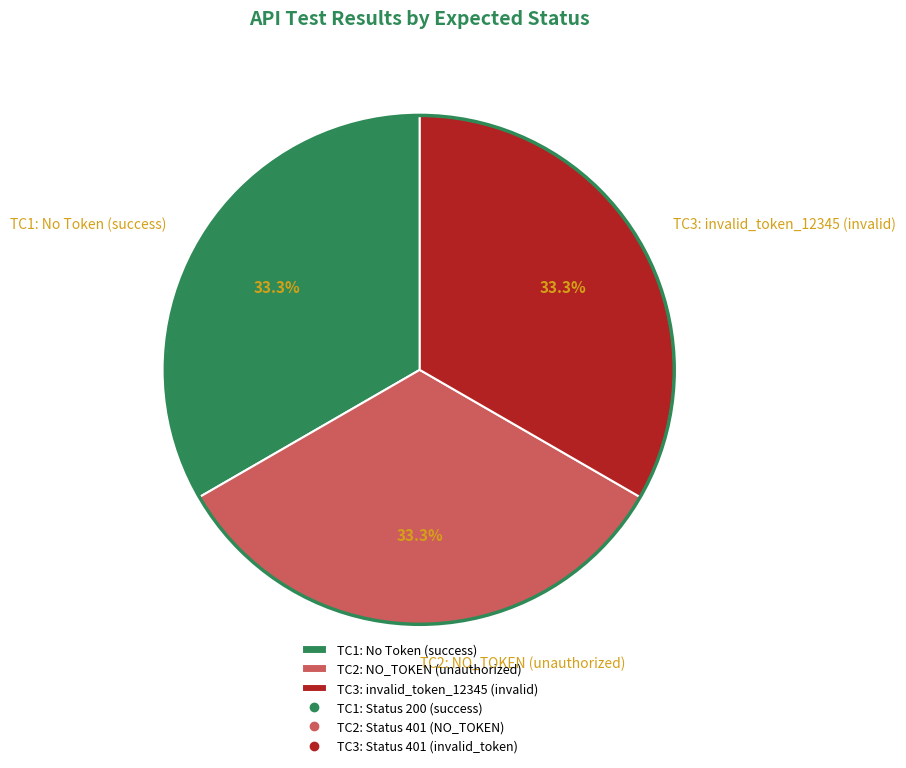

How much of the chart is everything except TC2: NO_TOKEN (unauthorized)?

66.7%